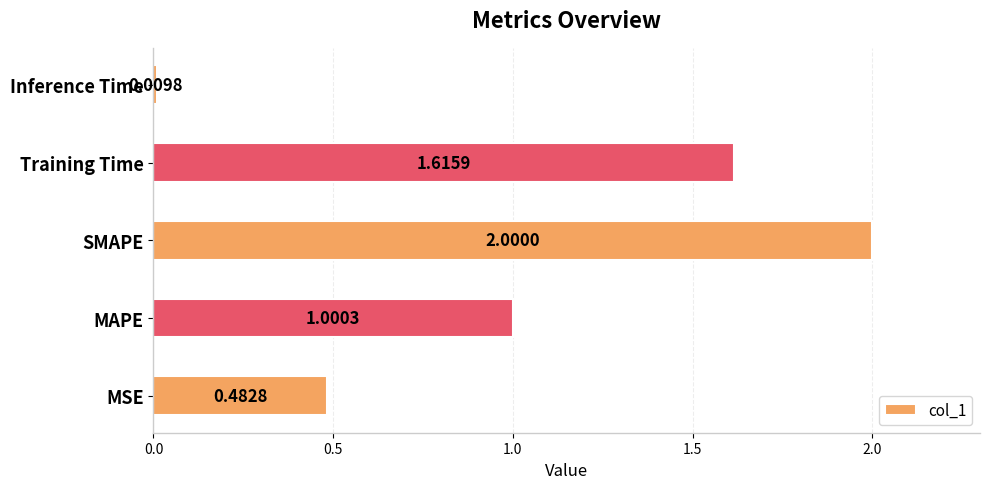

List the labels in order of value, smallest first.

Inference Time, MSE, MAPE, Training Time, SMAPE